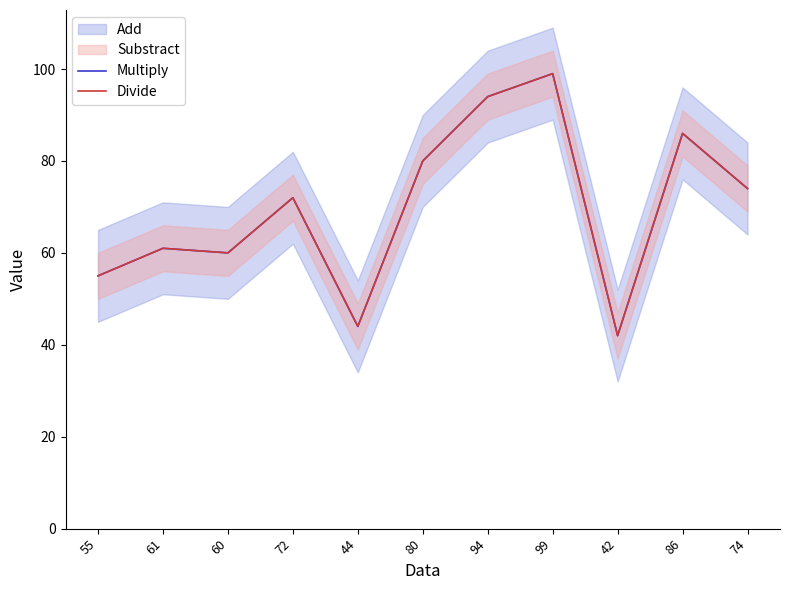

True or false: Divide and Multiply cross at least once.

False